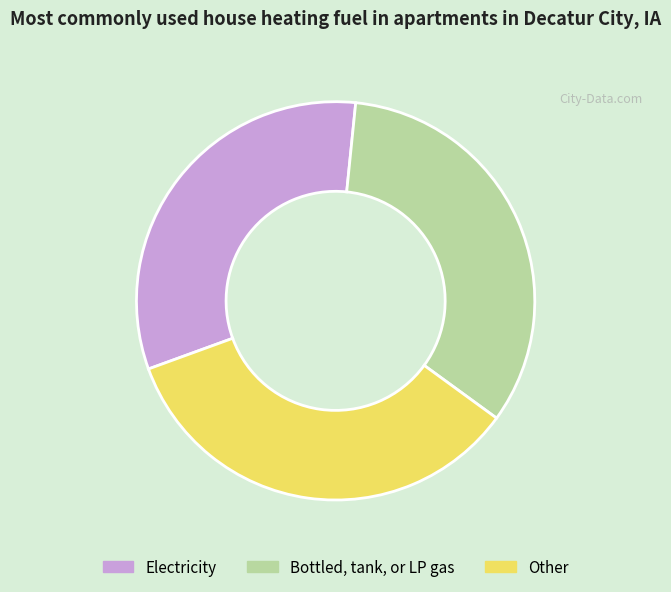

Which category has the biggest portion of the pie?

Other